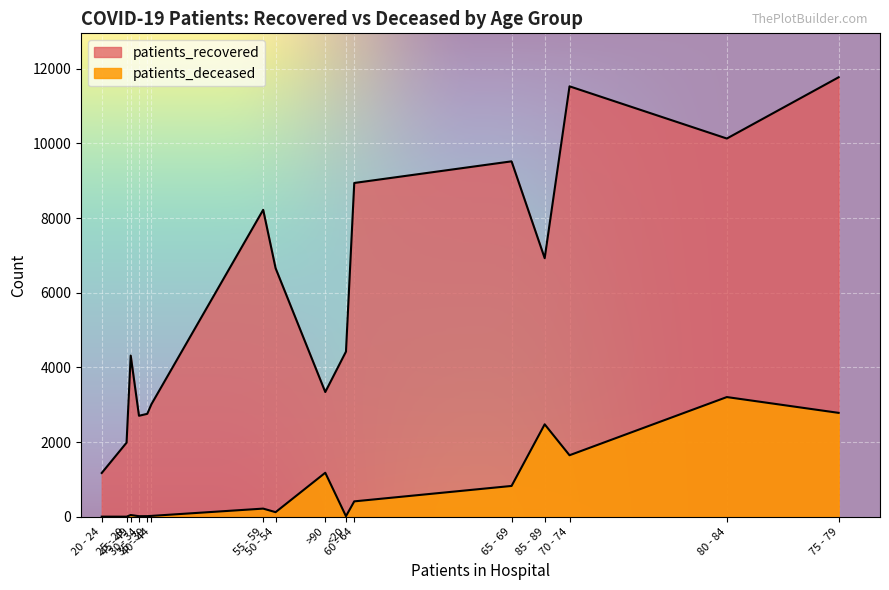

Rank the series by their maximum value, from highest to lowest.

patients_recovered, patients_deceased